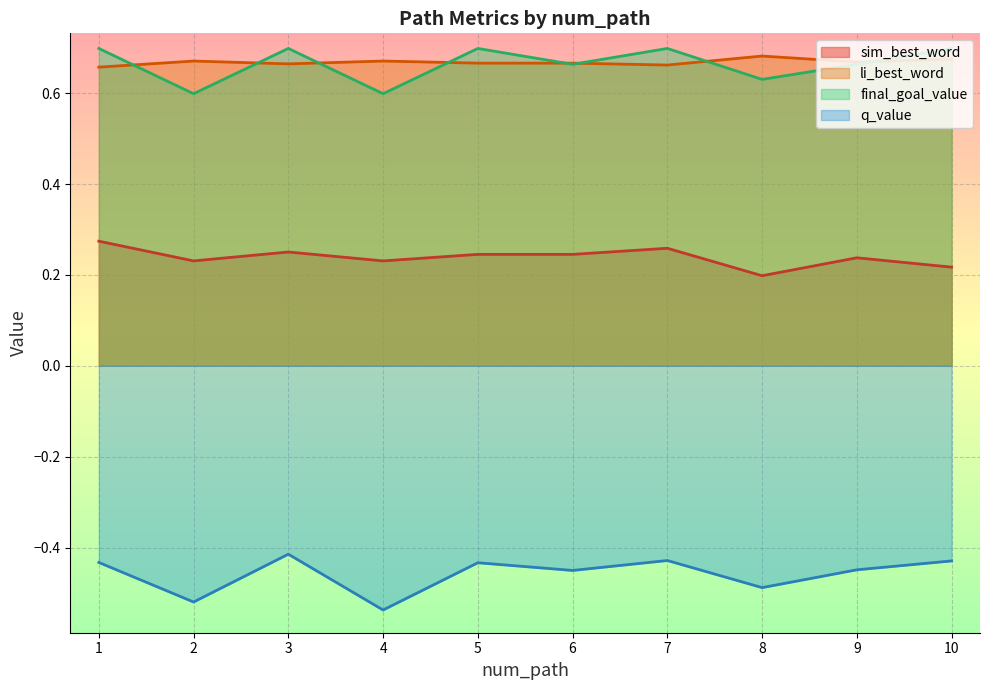

Which category has the highest value in the li_best_word series?

8